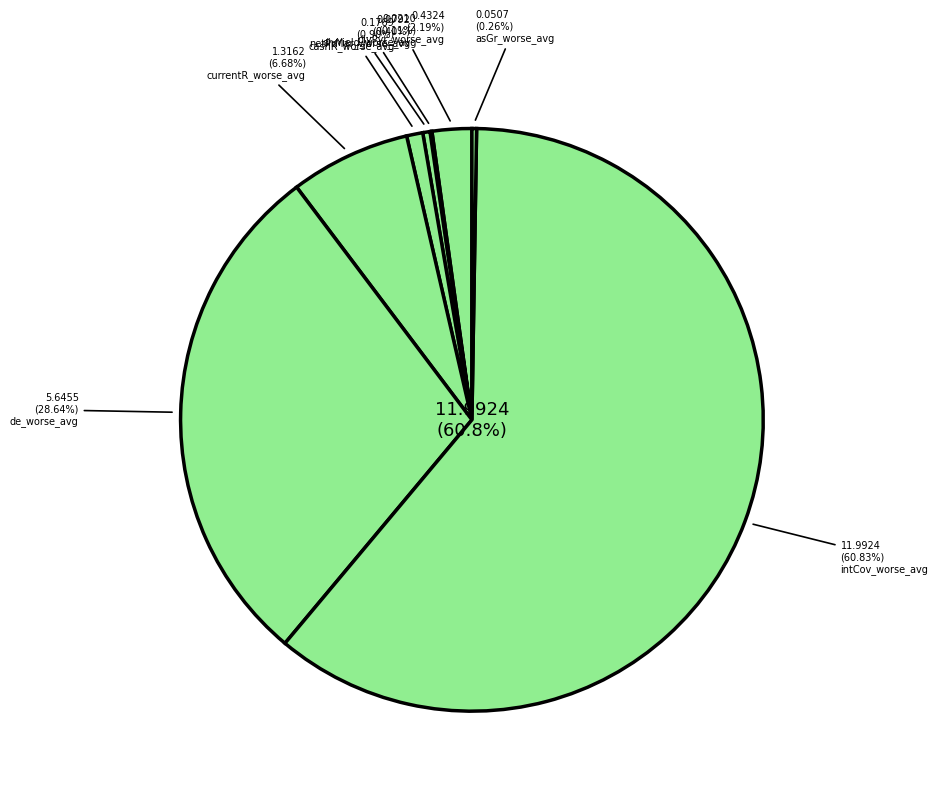

To the nearest percent, what is the difference between the largest and smallest slice percentages?

61%